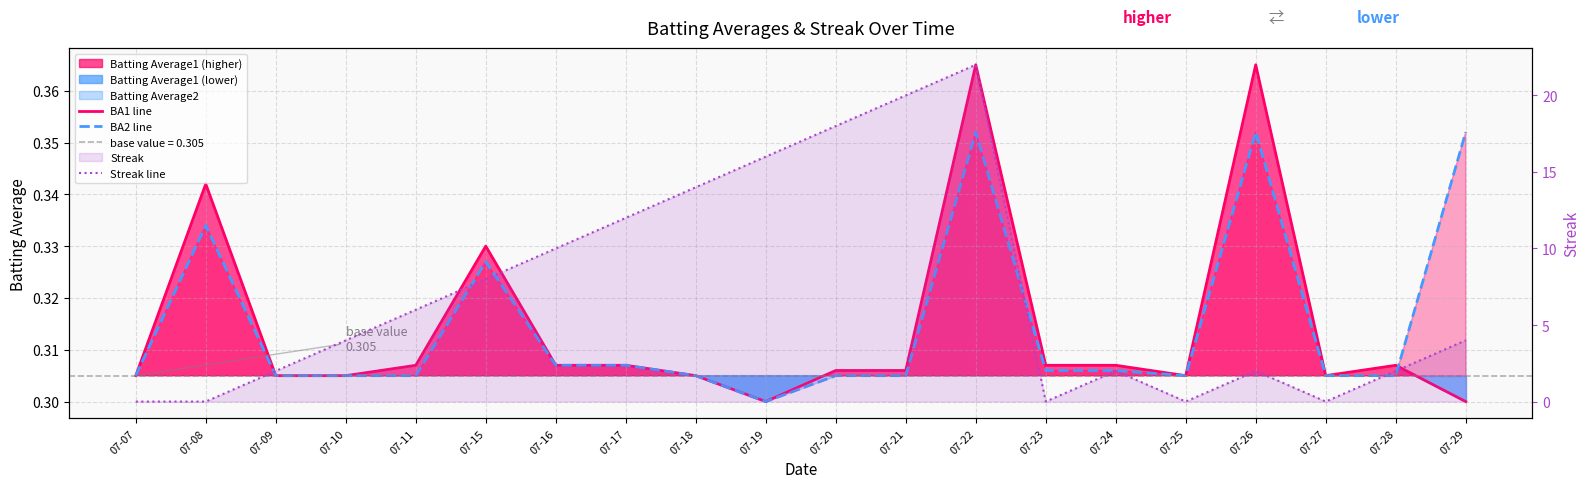

How many intersections are there between BA2 line and Streak line?

7